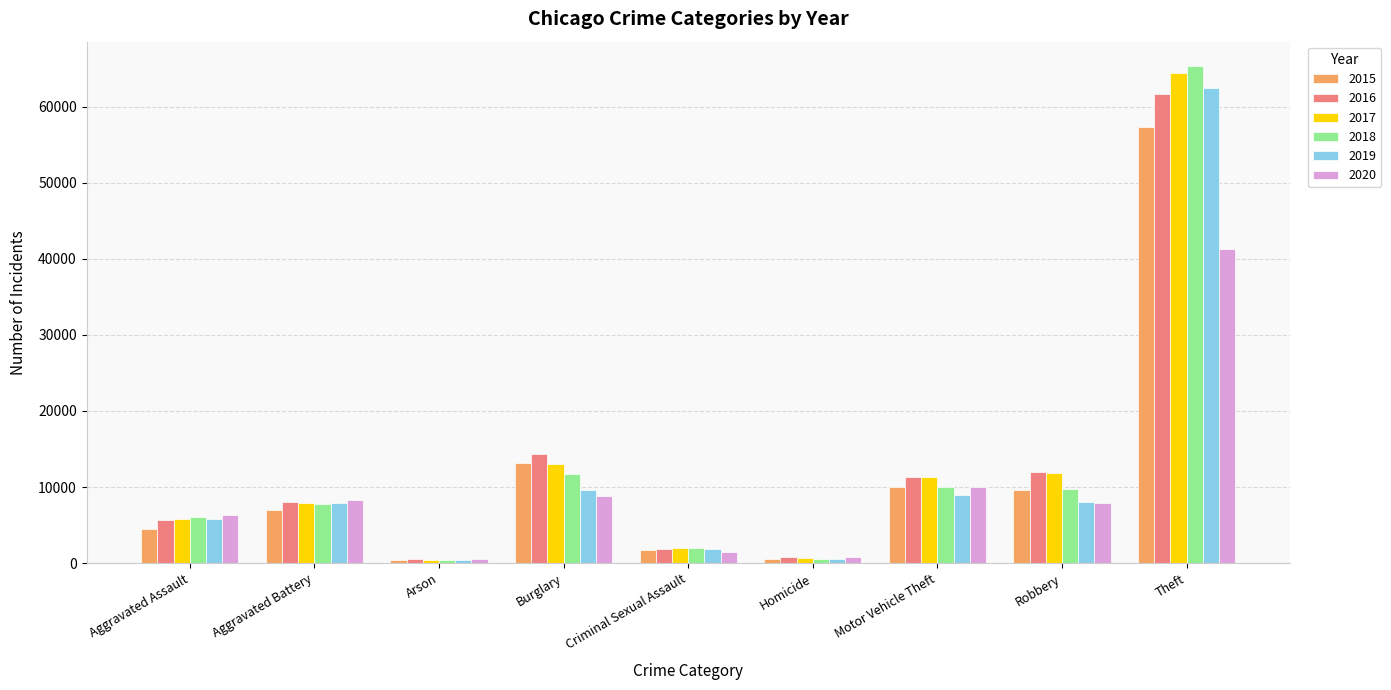

True or false: 2016 has a value of 1819 at Criminal Sexual Assault.

True